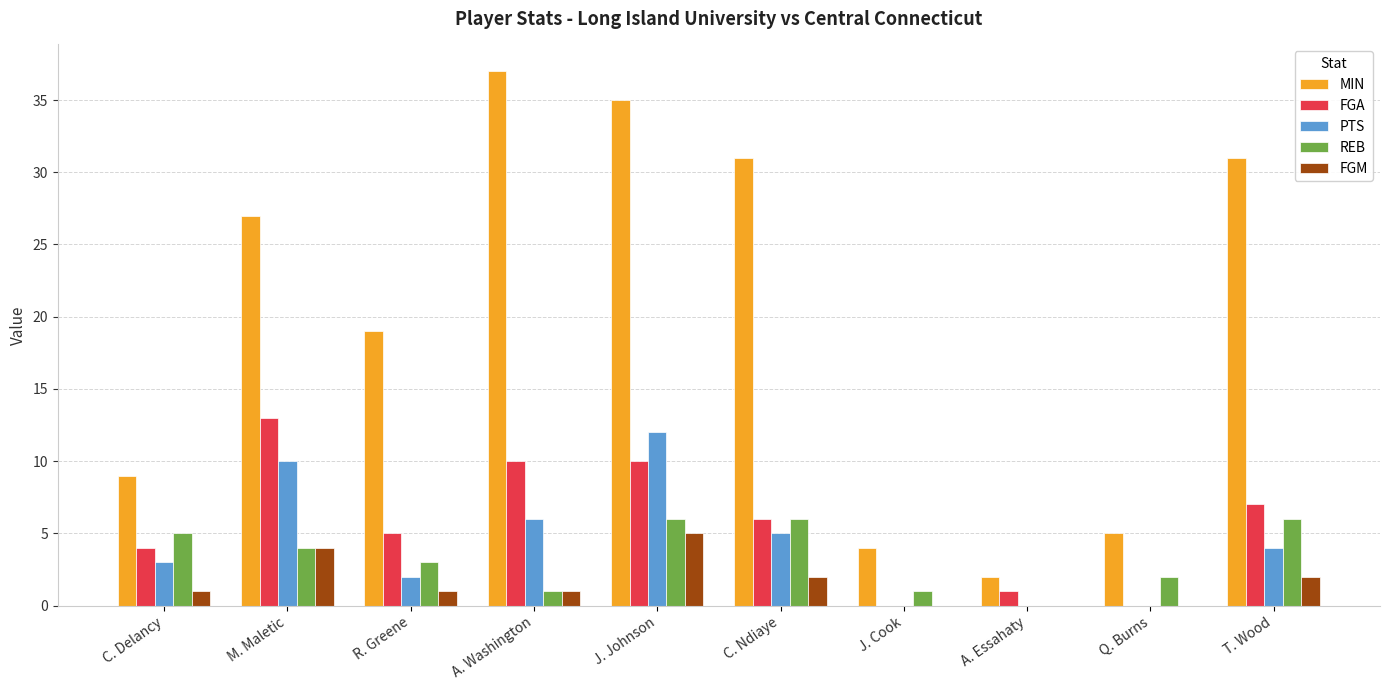

How many distinct data groups are displayed?

5